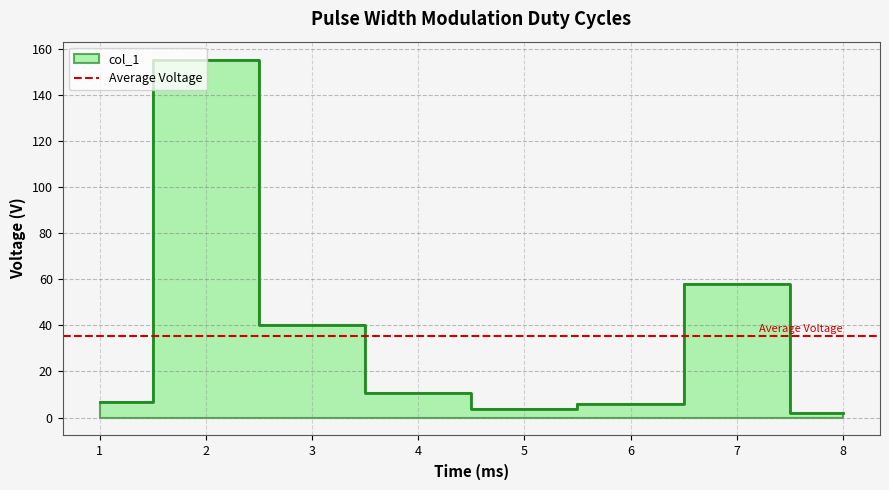

What is the approximate value at 3?

40.3